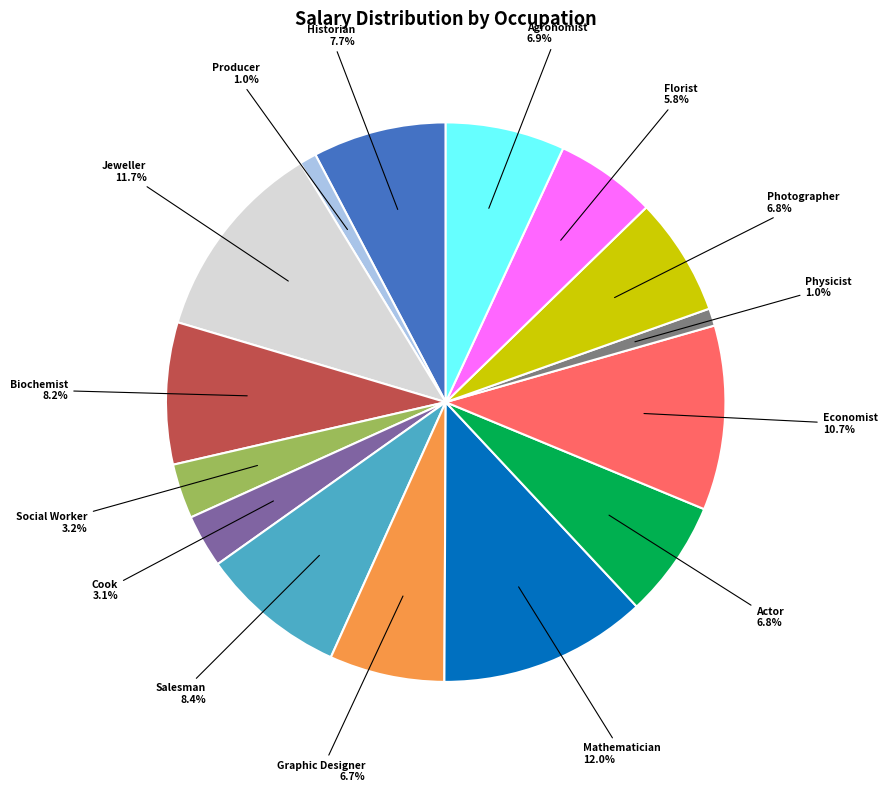

Does any single category account for the majority?

No